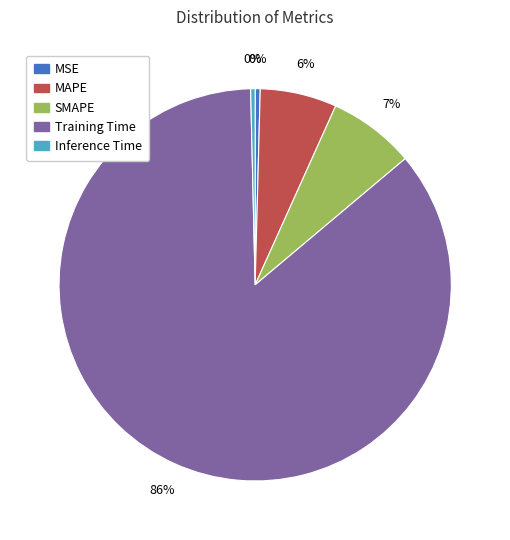

The Training Time slice represents 86% of the pie. True or false?

True